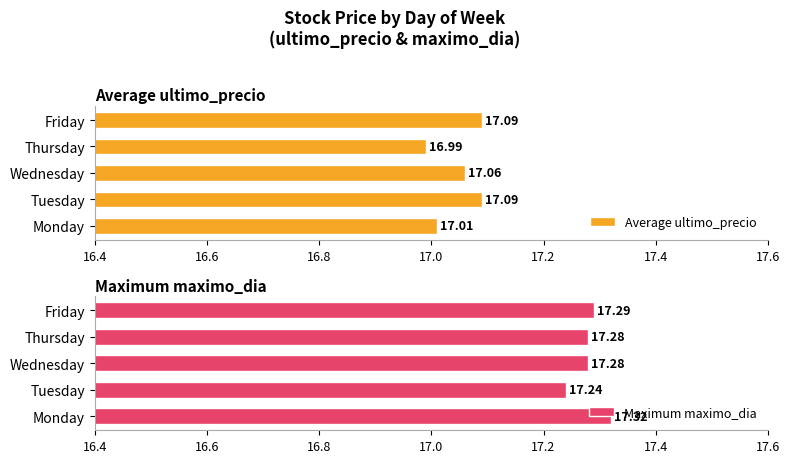

What are all the series names shown in the legend?

Average ultimo_precio, Maximum maximo_dia